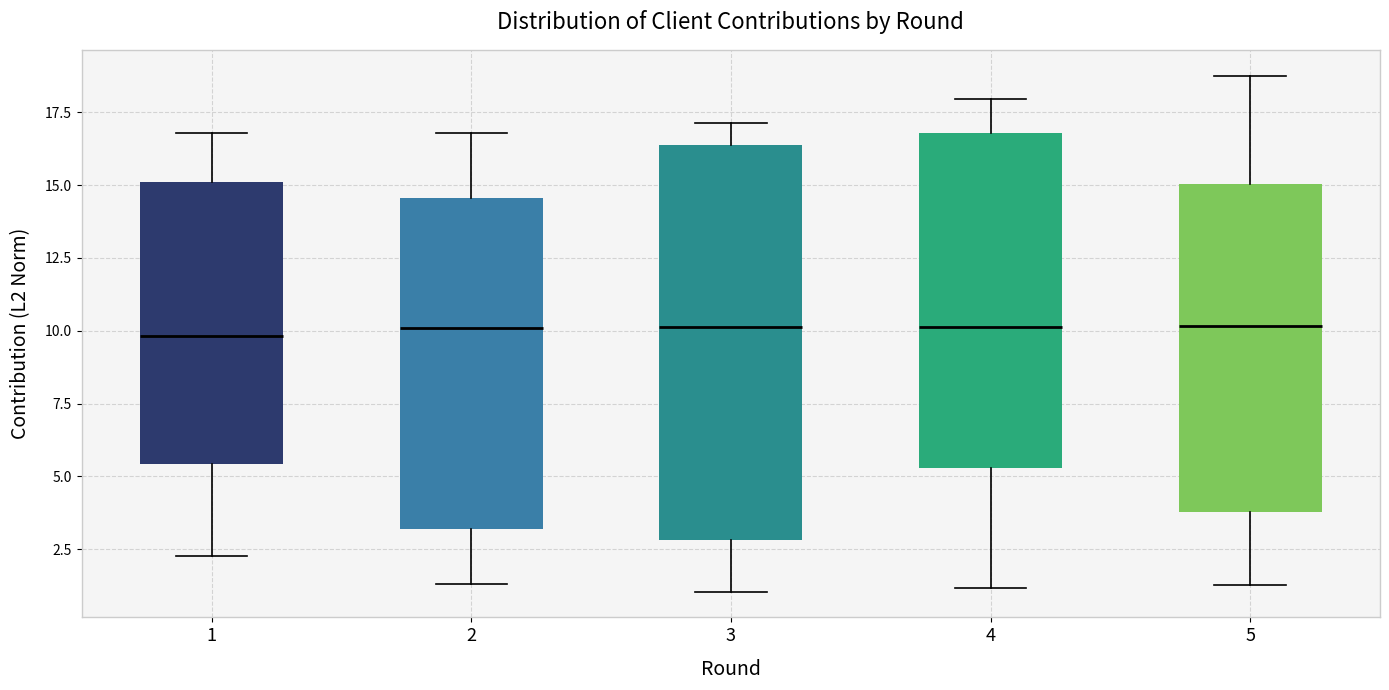

Reading left to right, transcribe this box plot: for each box, give where its median line is, the range the box spans, and where its two whiskers end, as read against the y-axis. The values are not printed on the chart, so give them approximately, as read against the axis.

1: median 10.0, box 5.5 to 15.0, whiskers 2.5 to 17.0
2: median 10.0, box 3.0 to 14.5, whiskers 1.5 to 17.0
3: median 10.0, box 3.0 to 16.5, whiskers 1.0 to 17.0
4: median 10.0, box 5.5 to 17.0, whiskers 1.0 to 18.0
5: median 10.0, box 4.0 to 15.0, whiskers 1.5 to 19.0